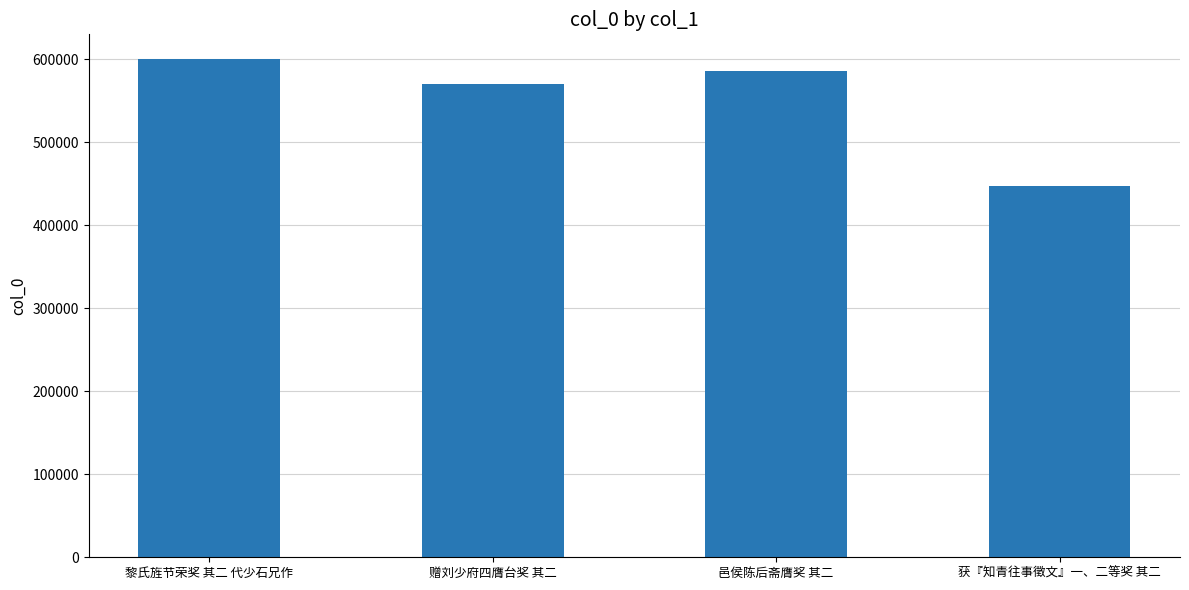

What is the sum of all values?

2203790